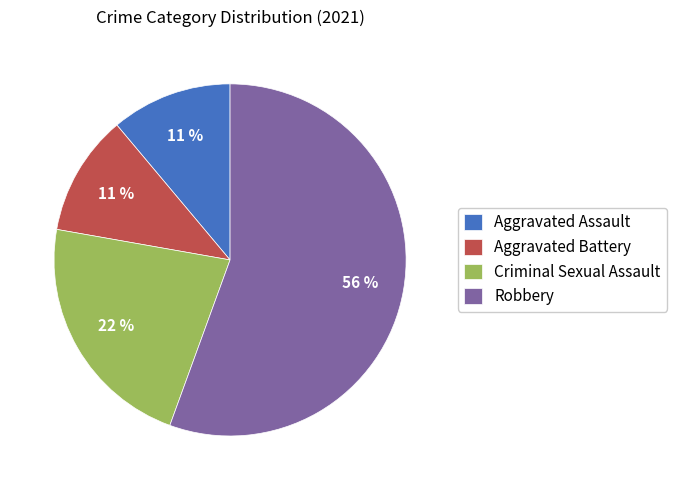

Does Aggravated Assault account for over 50% of the chart?

No